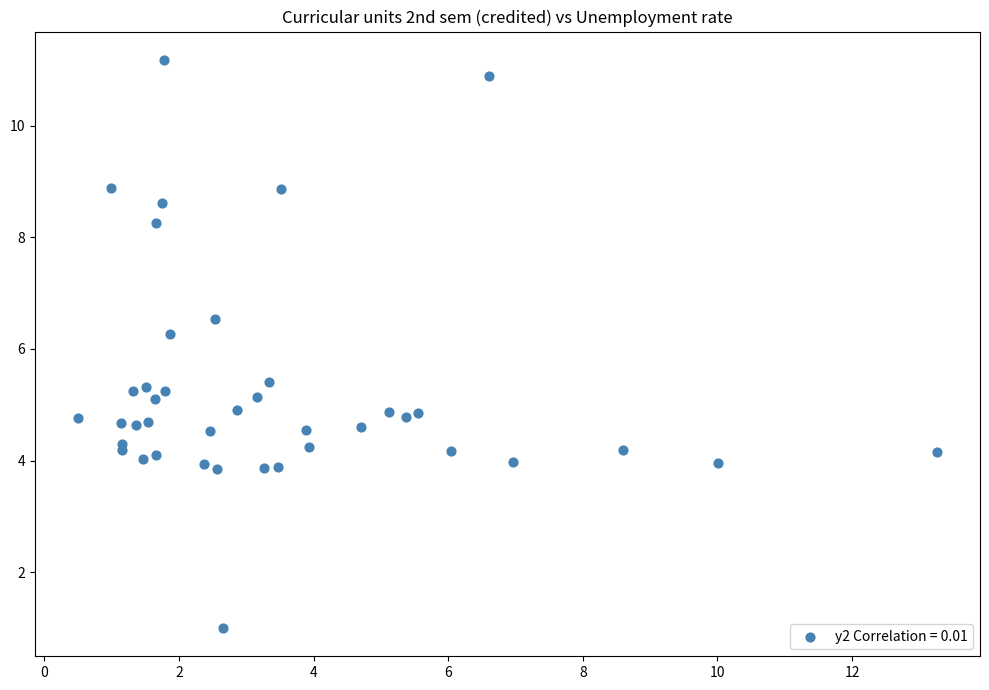

What Y value in the scatter plot is closest to 6?

6.3